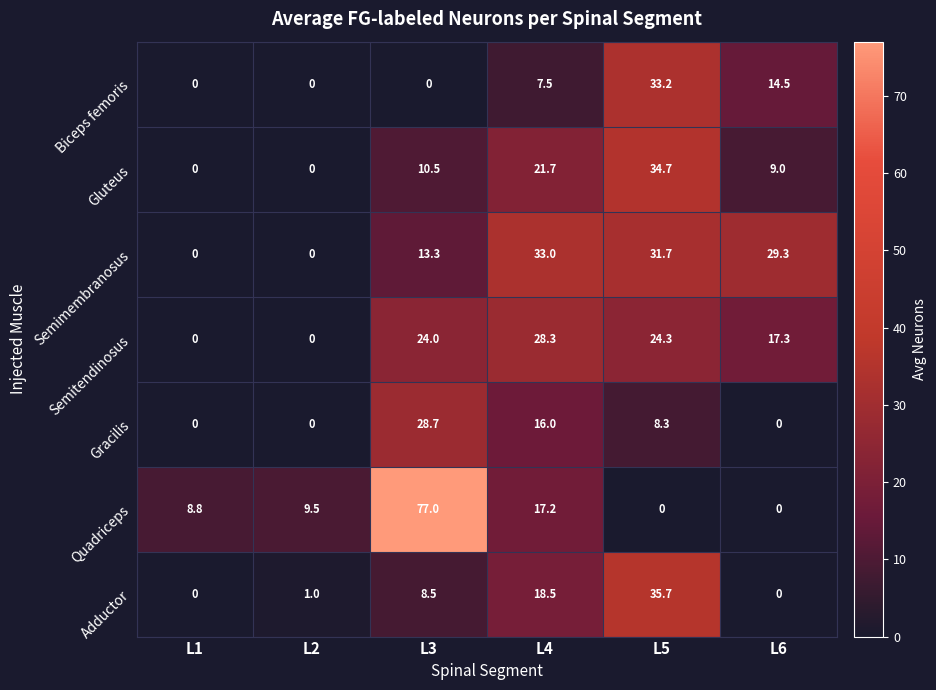

At which label is Gluteus closest to 17?

L4